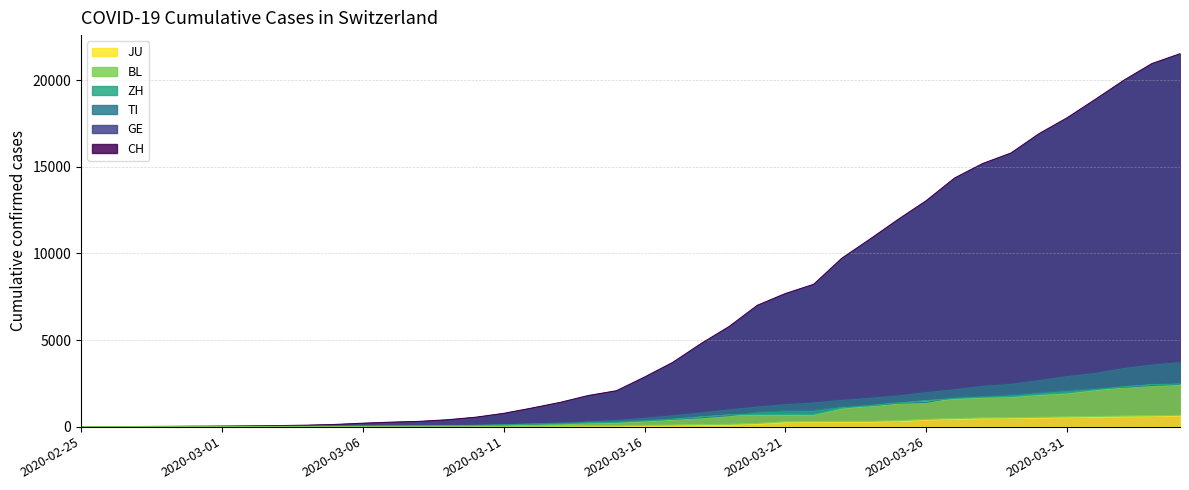

How many values in BL are above zero?

37